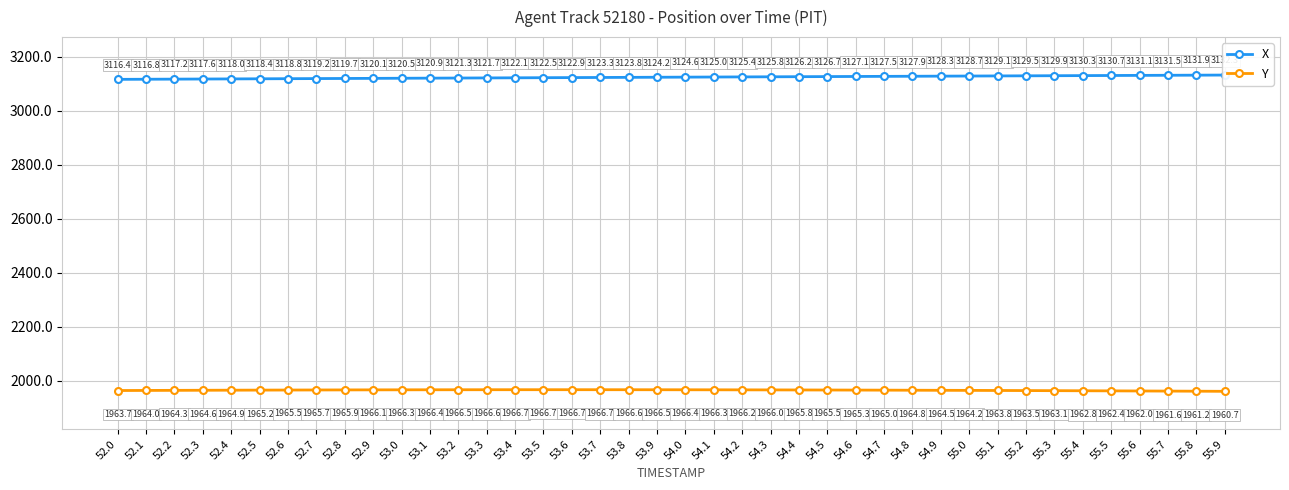

True or false: Y and X cross at least once.

False